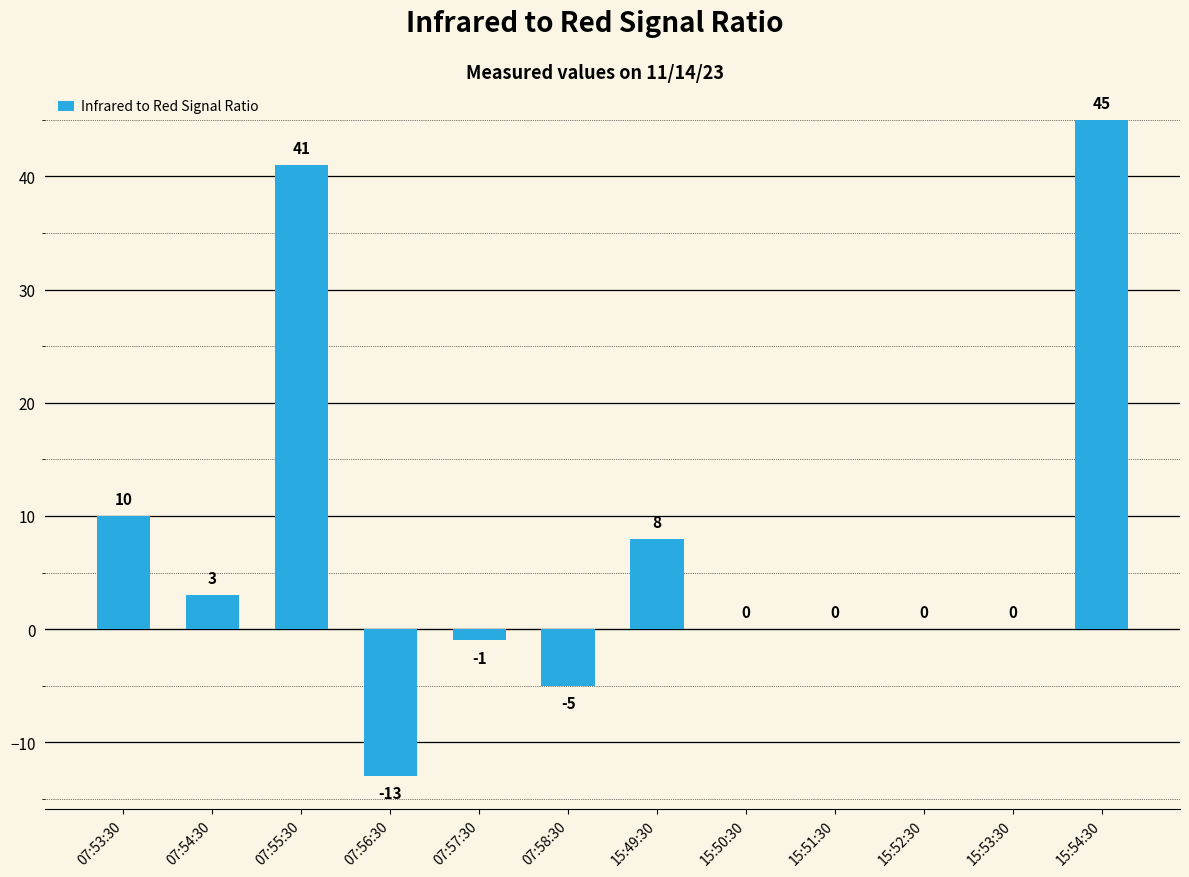

Reading right to left, transcribe all the data shown in this chart.

15:54:30=45	15:53:30=0	15:52:30=0	15:51:30=0	15:50:30=0	15:49:30=8	07:58:30=-5	07:57:30=-1	07:56:30=-13	07:55:30=41	07:54:30=3	07:53:30=10